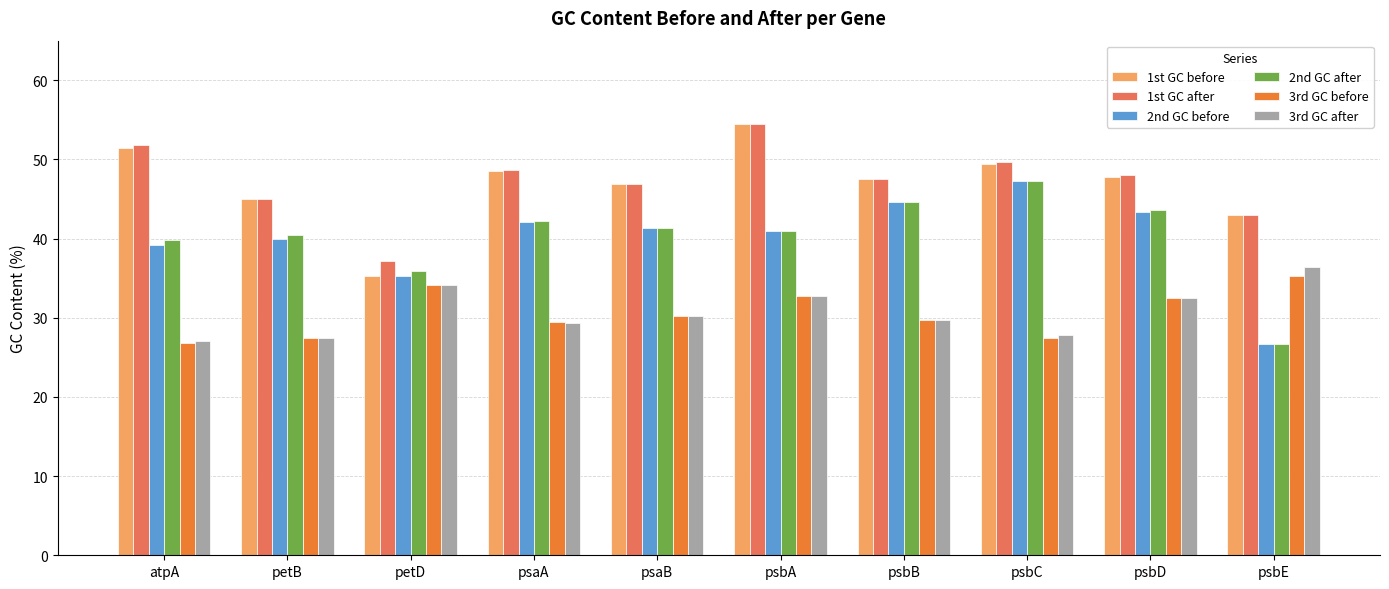

What position from the left is psbB?

7